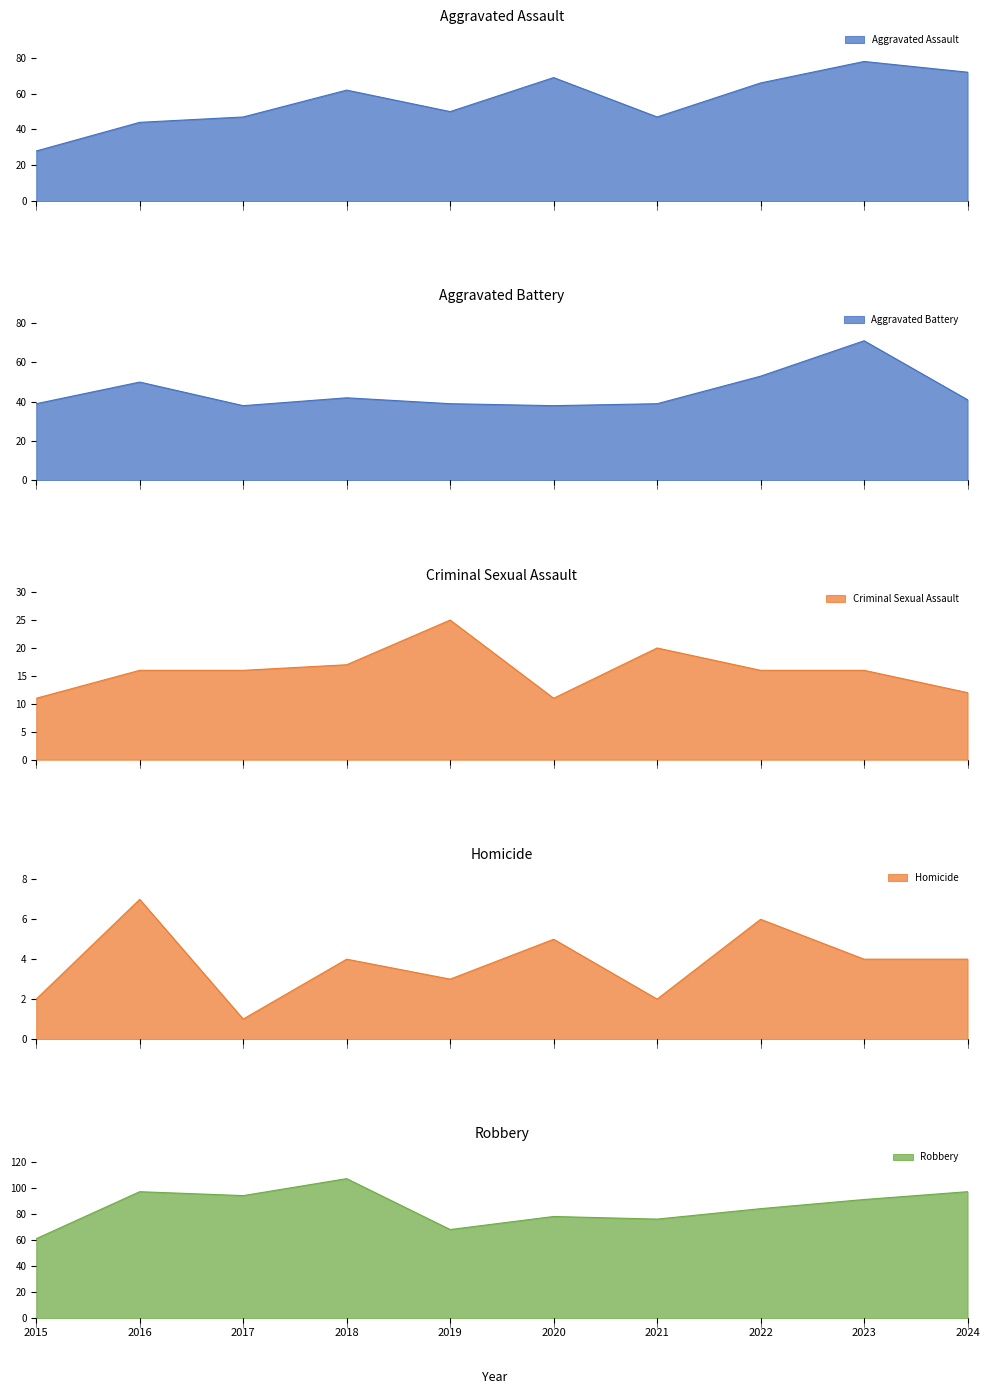

What are all the series names shown in the legend?

Aggravated Assault, Aggravated Battery, Criminal Sexual Assault, Homicide, Robbery